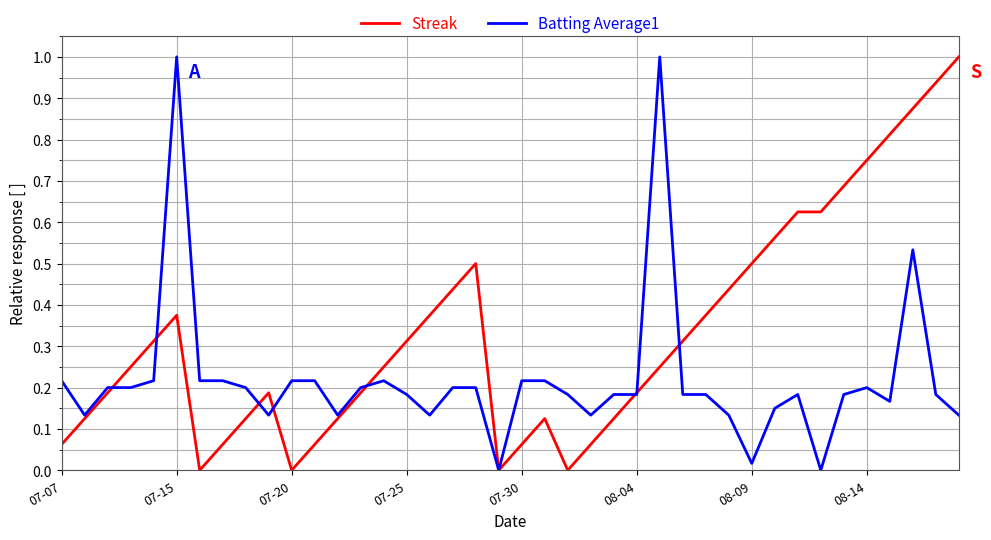

List the series in order of their overall mean, highest first.

Streak, Batting Average1